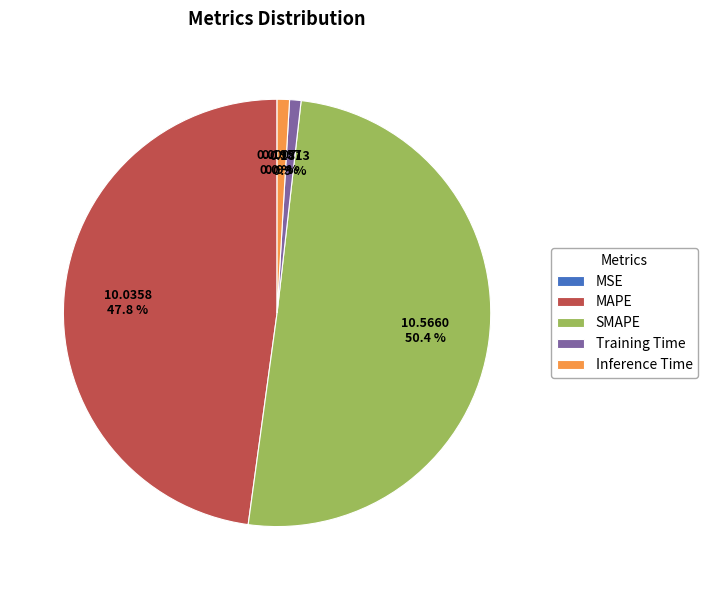

Which has a higher value, SMAPE or Training Time?

SMAPE